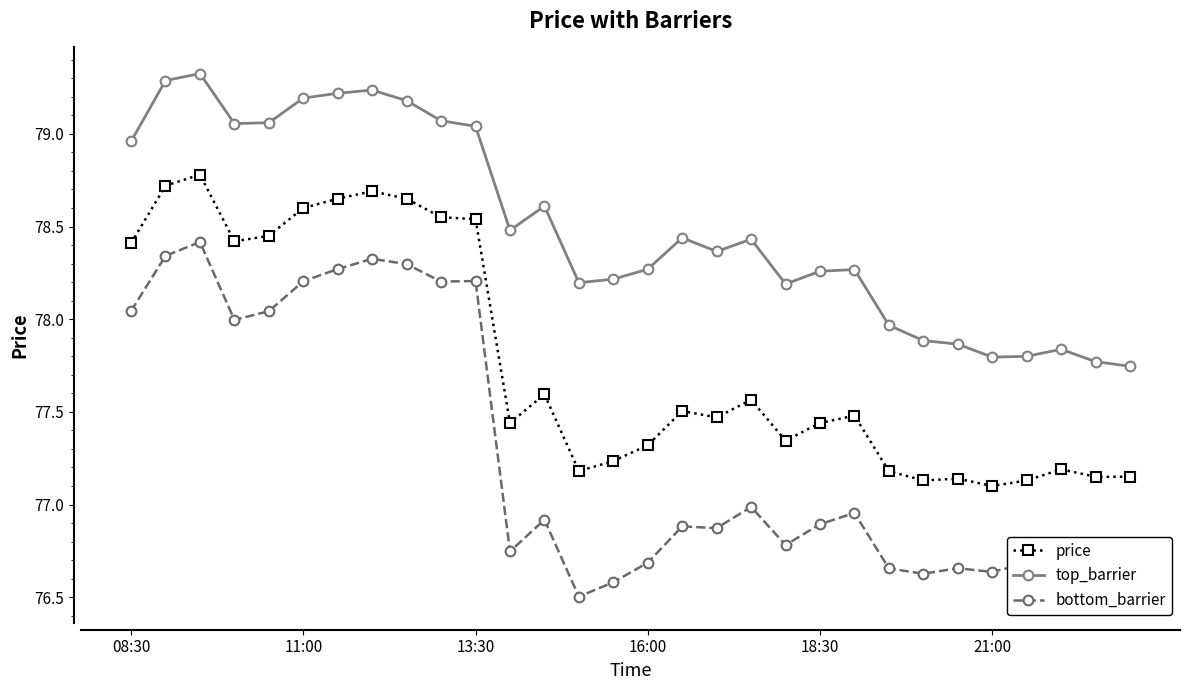

At how many categories does at least one series exceed 76?

30